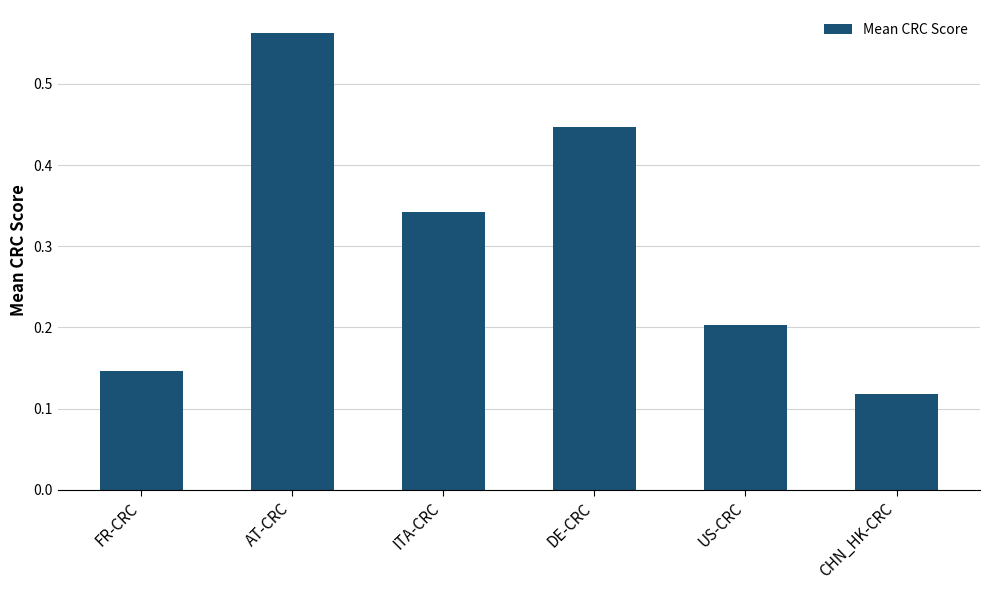

What is the sum of the values at CHN_HK-CRC and ITA-CRC?

0.5